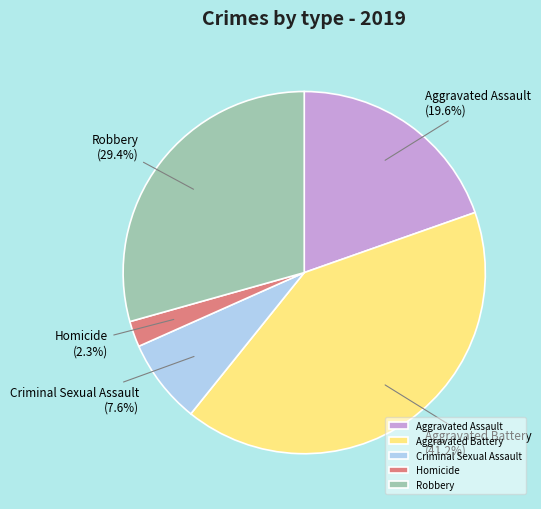

True or false: Aggravated Battery accounts for 35% of the total.

False